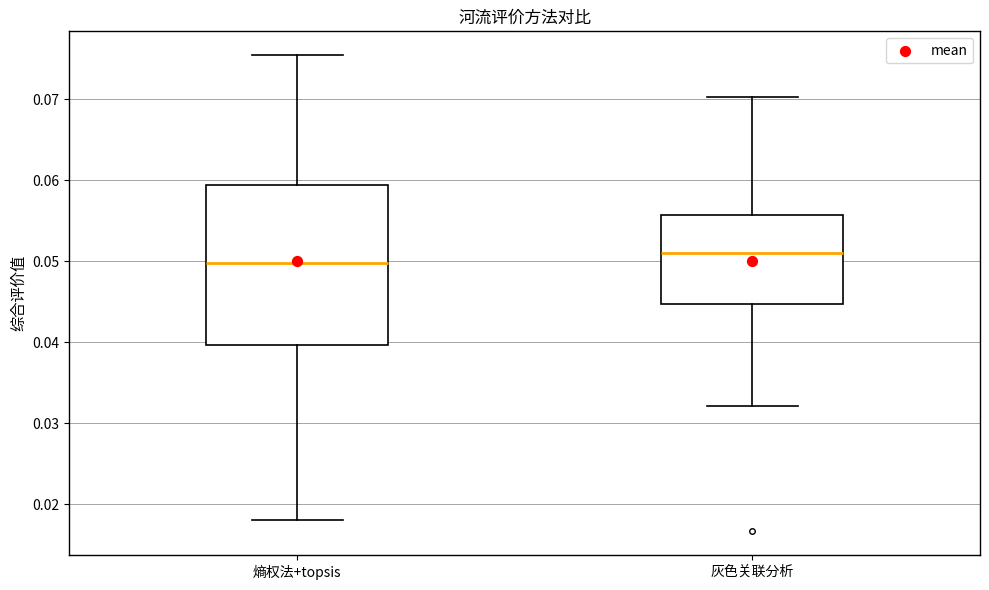

Where is the upper edge of the box for 灰色关联分析 on the y-axis? The values are not printed on the chart, so give them approximately, as read against the axis.

0.056